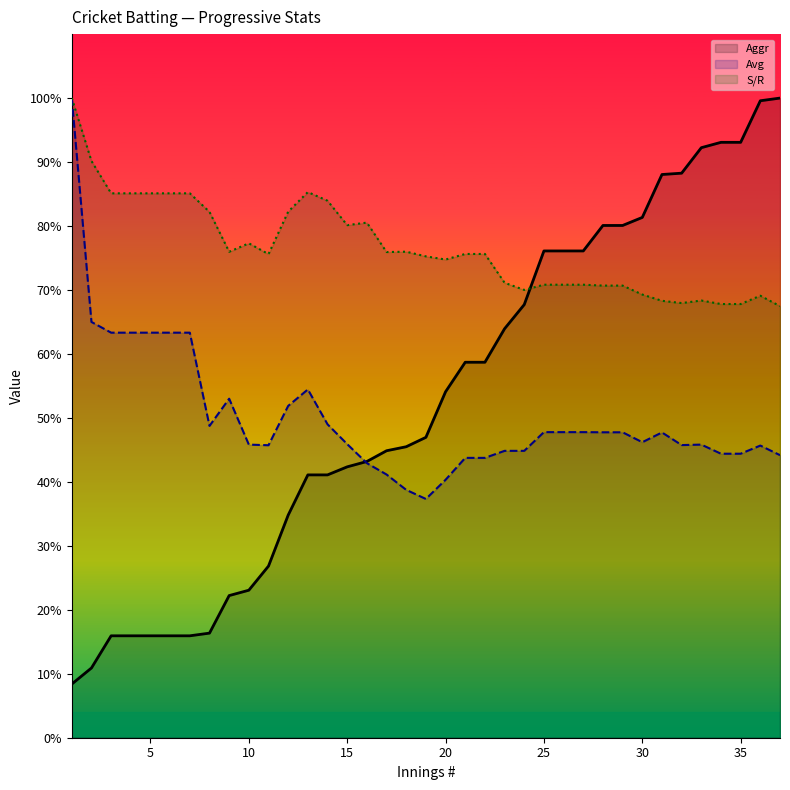

What is the difference between the second highest and minimum values in the Avg (line) series?

27.7